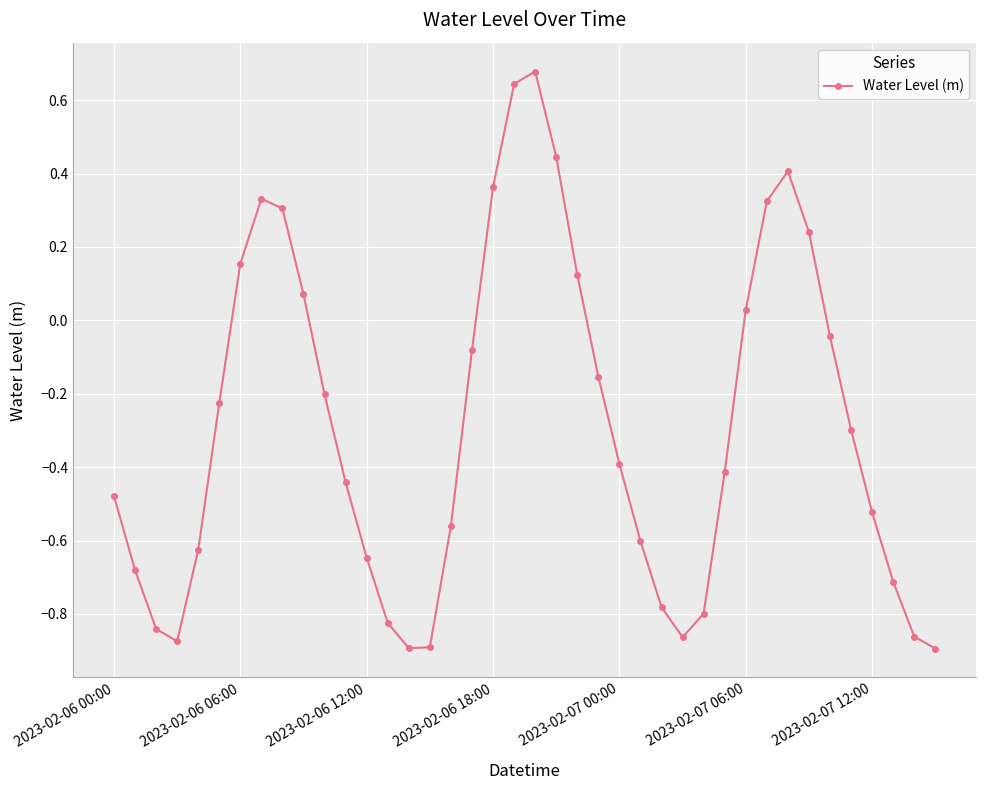

What is the difference between the maximum and second lowest values?

1.6